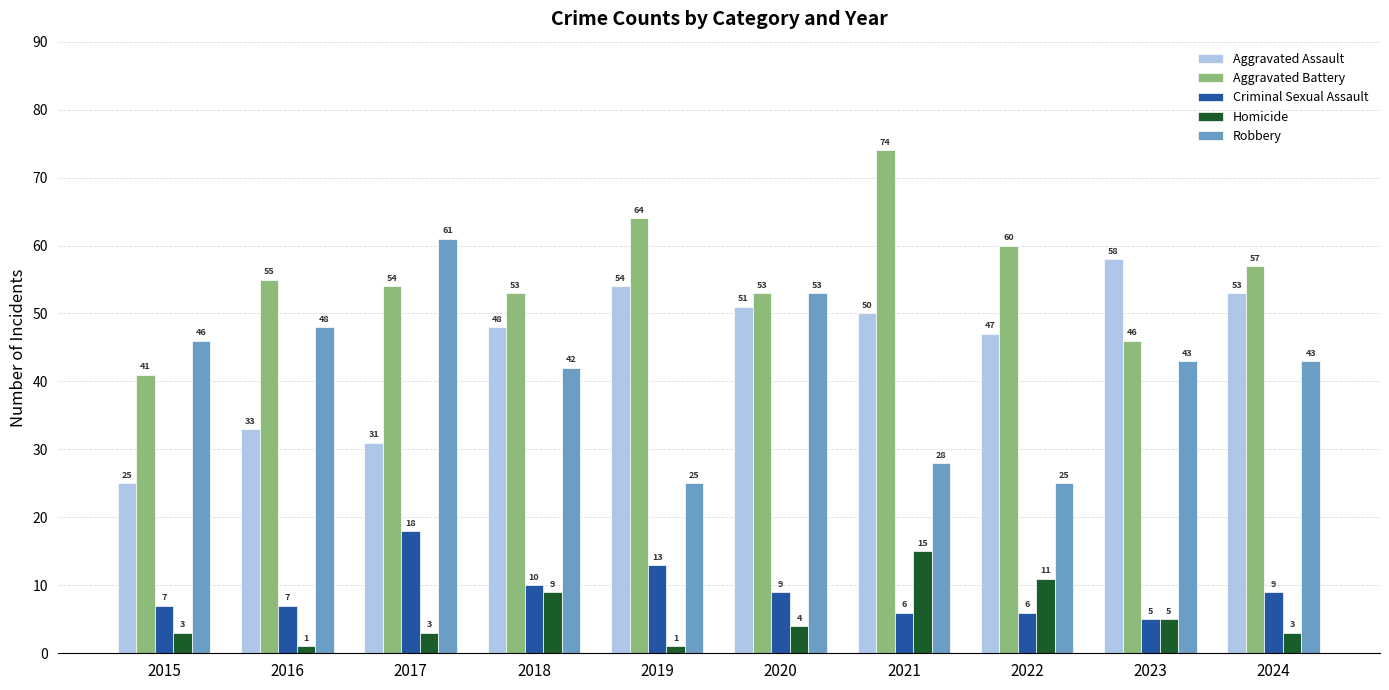

List the series in order of their peak value, lowest first.

Homicide, Criminal Sexual Assault, Aggravated Assault, Robbery, Aggravated Battery